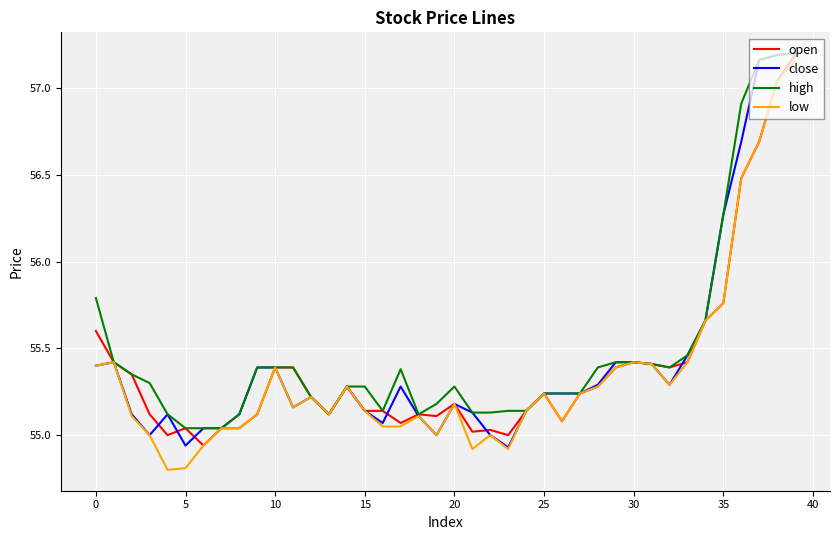

What is the minimum value shown in the chart?

54.8